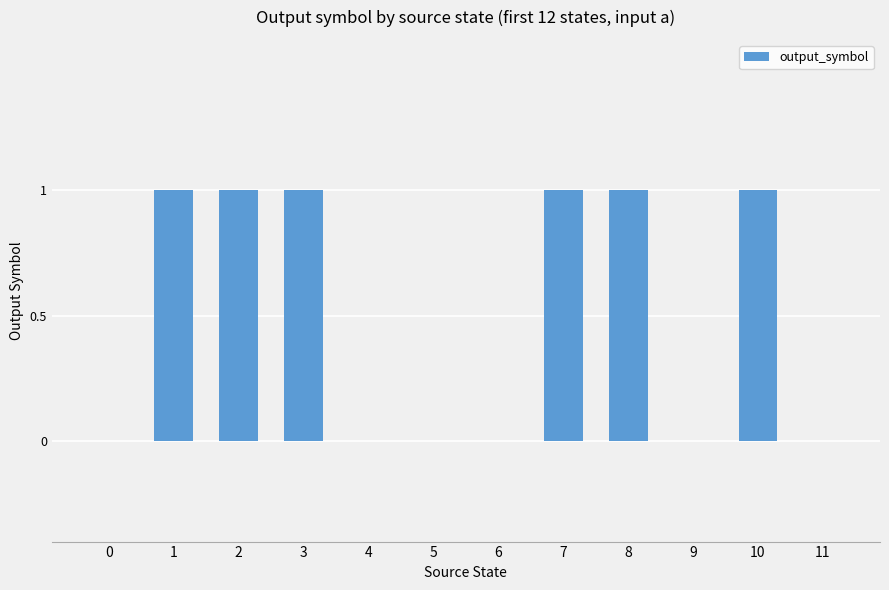

The chart shows a value of 0 at 4. True or false?

True